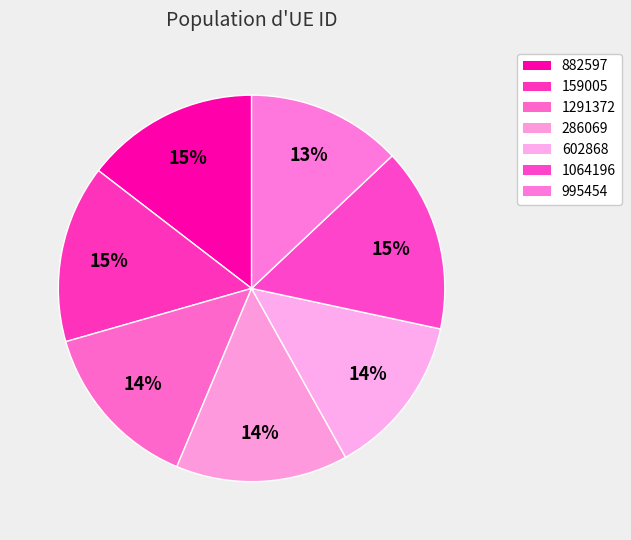

True or false: 159005 accounts for 15% of the total.

True